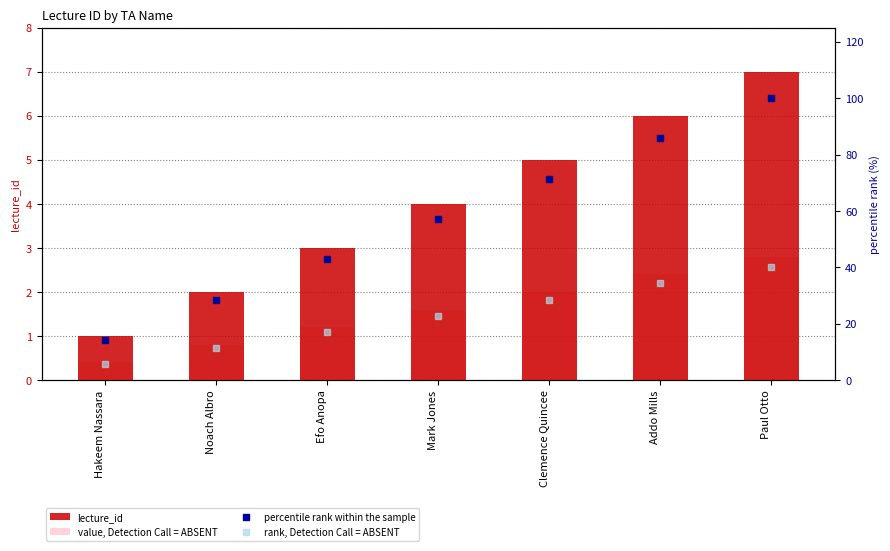

List the series in order of their peak value, lowest first.

value, Detection Call = ABSENT, lecture_id, rank, Detection Call = ABSENT, percentile rank within the sample